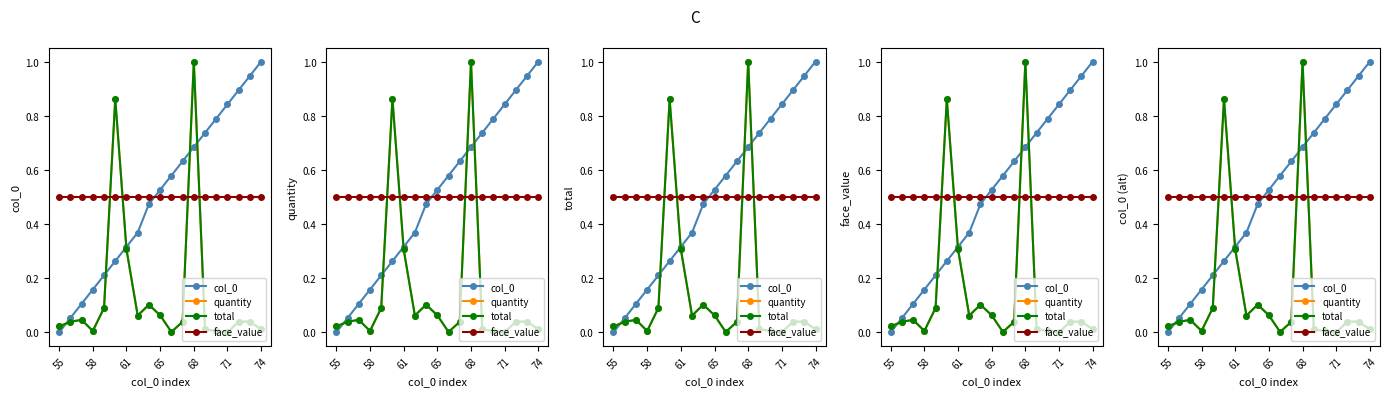

Is it true that total equals 0.6 at 71?

False